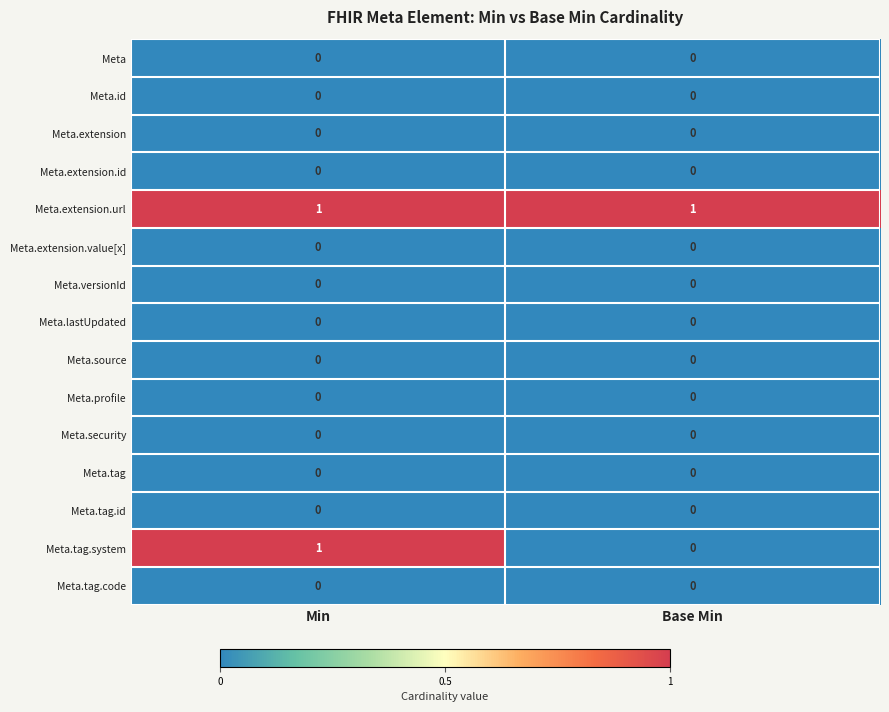

Which series has the widest spread of values?

Meta.tag.system